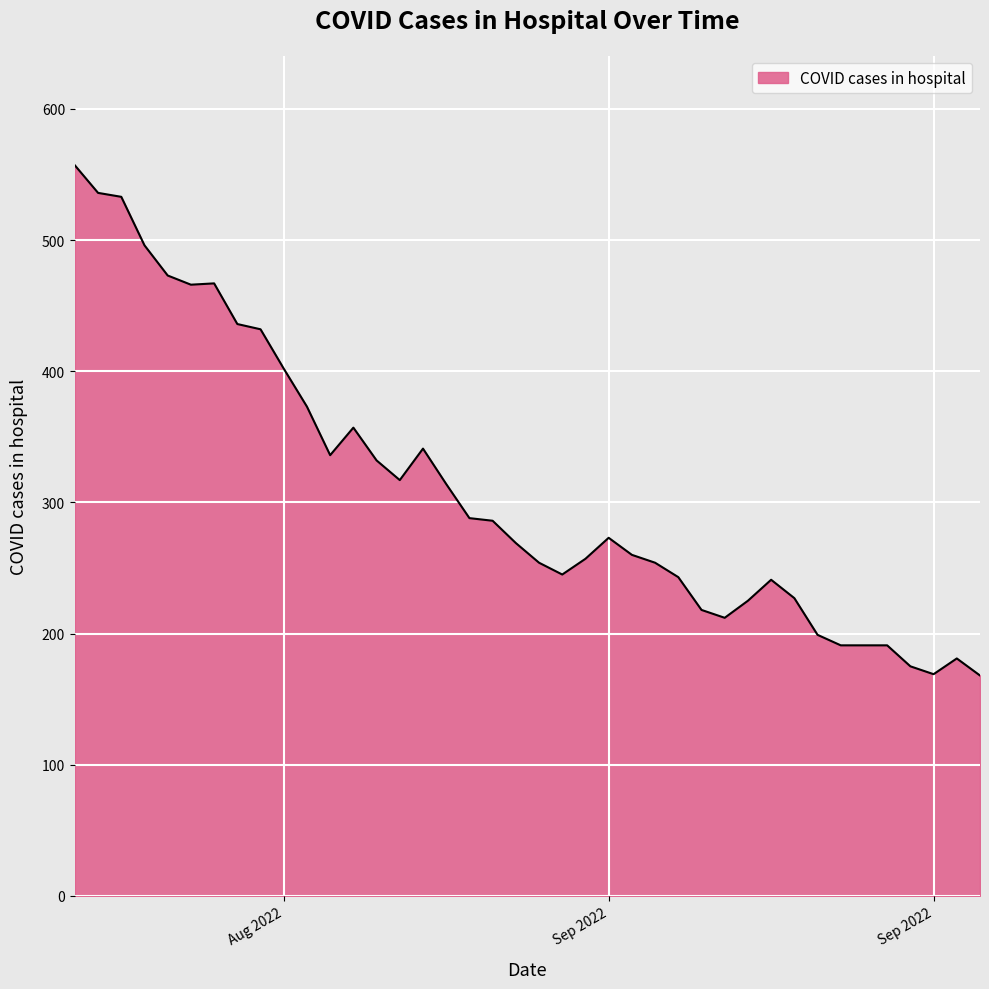

What is the difference between the maximum and minimum values?

389